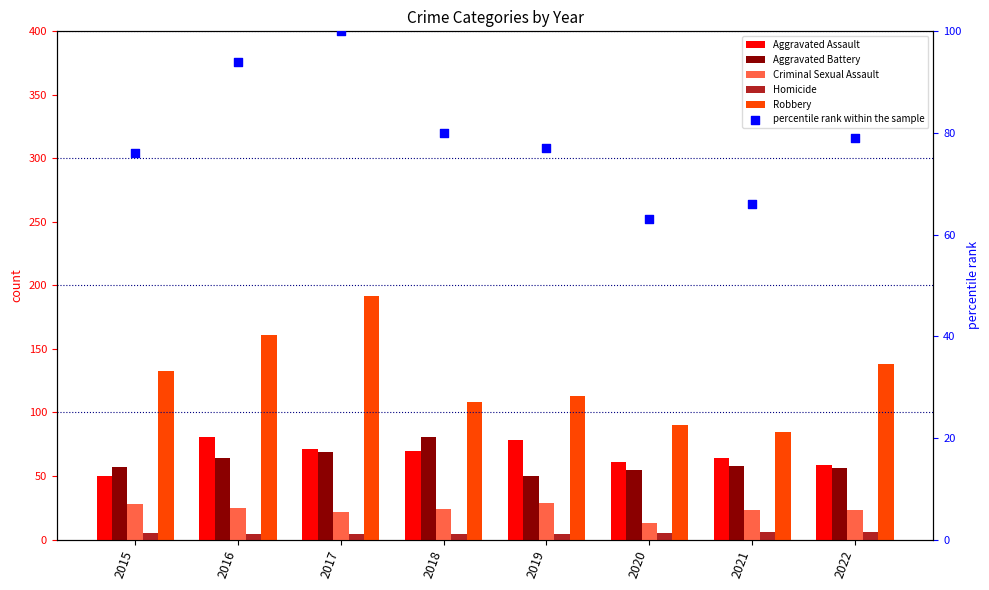

Which series has the largest total across all categories?

Robbery